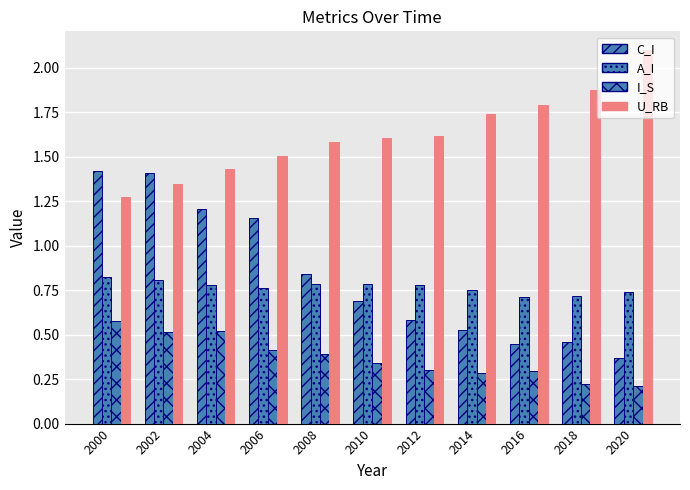

Count the I_S values in the range 0 to 1.

11